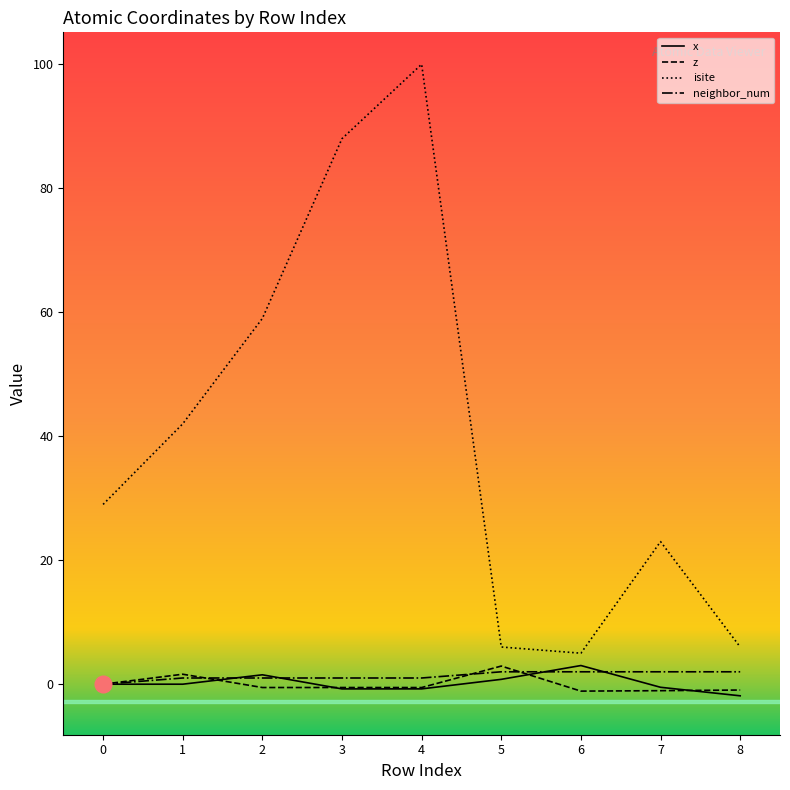

What is the spread (max minus min) of values at 7?

24.0